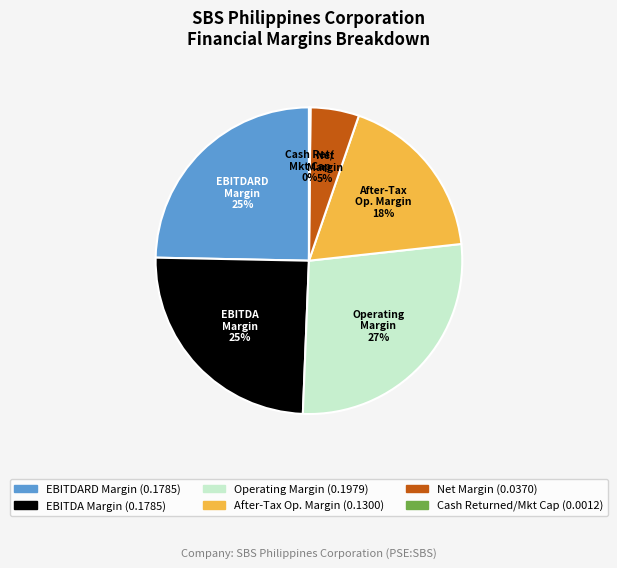

Does any single category account for the majority?

No